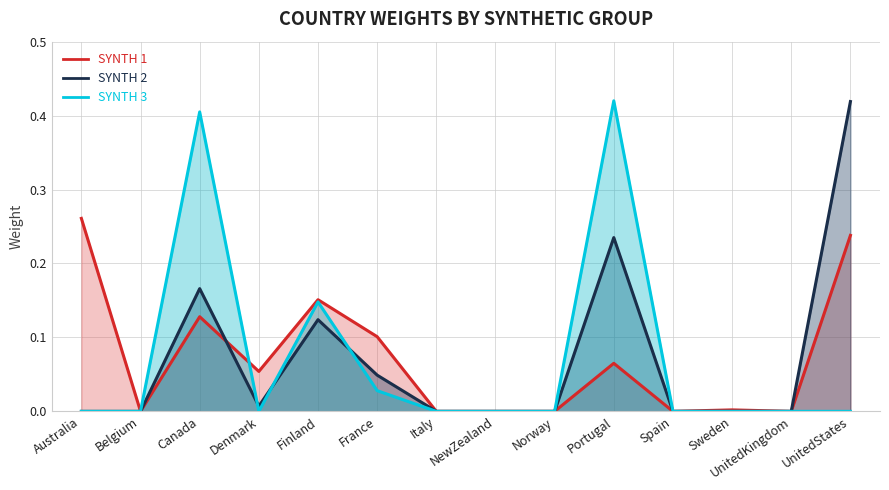

Between which two adjacent categories do Synth 2 line and Synth 1 line first intersect?

Canada and Denmark